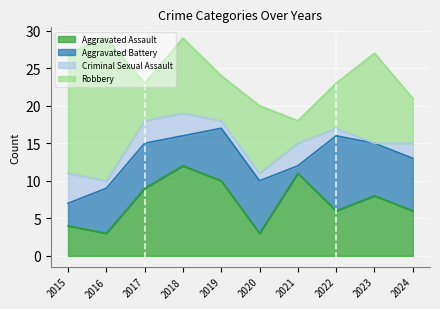

What is the value of the Criminal Sexual Assault point at the 3rd from the left?

3